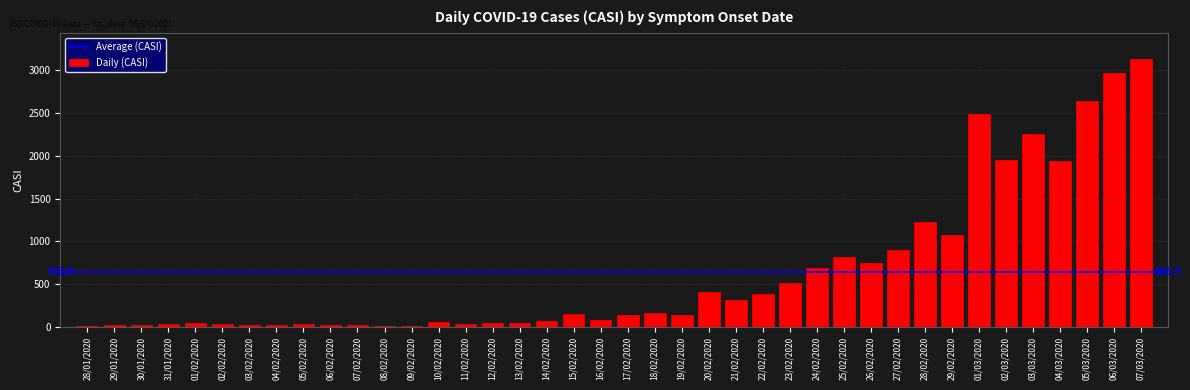

The value at 03/03/2020 is 3388. True or false?

False